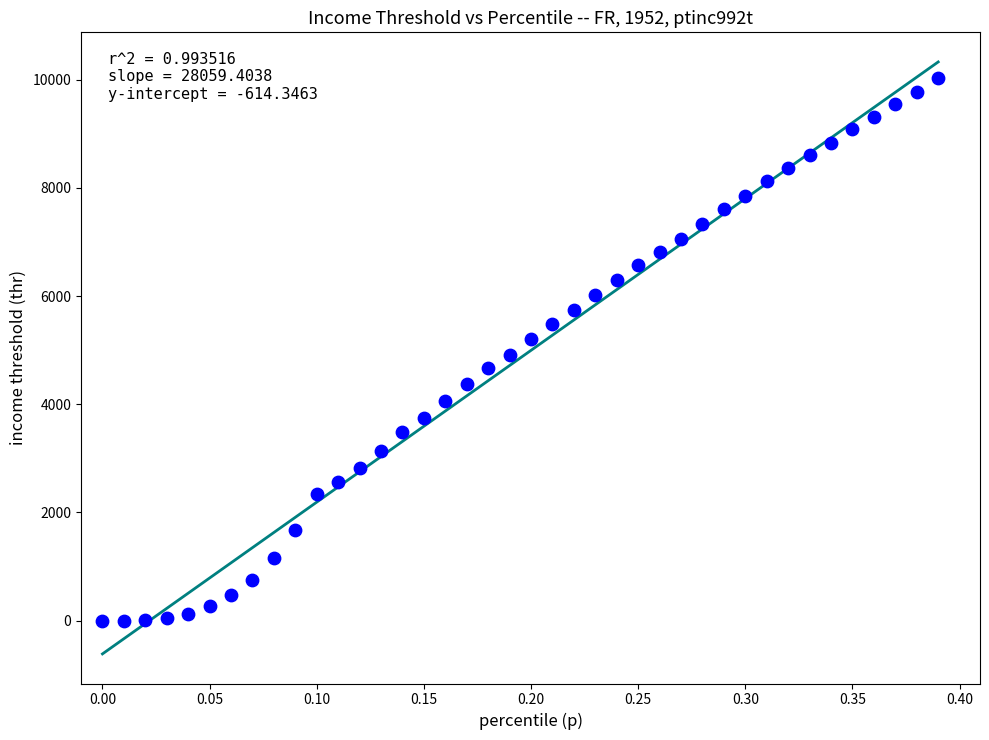

What is the range of X values (max minus min)?

0.4